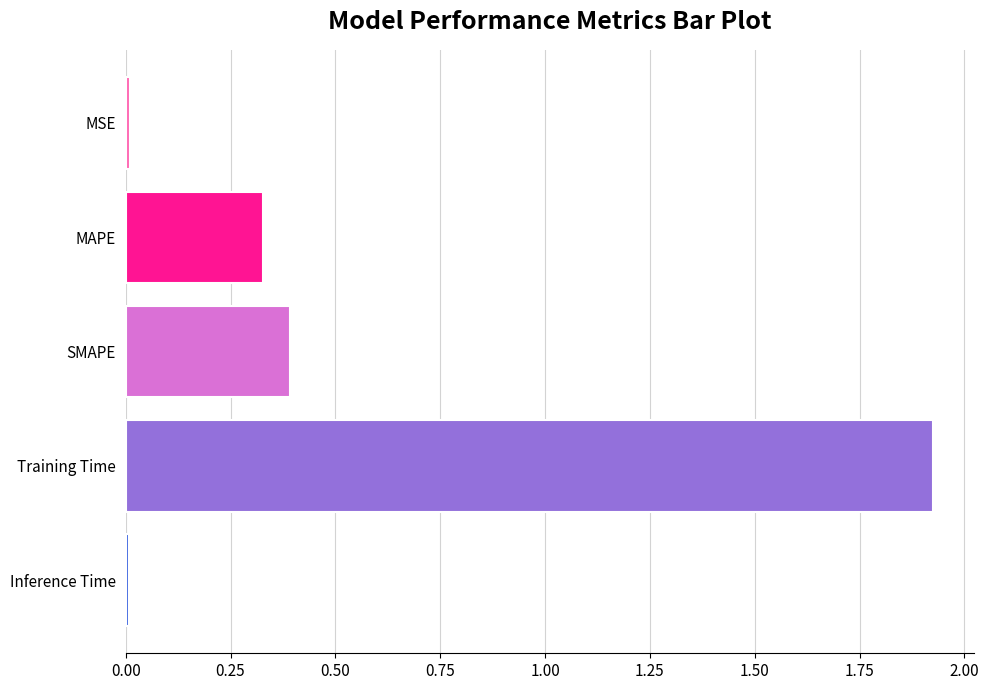

Is it true that the value at Inference Time is 0.0?

True